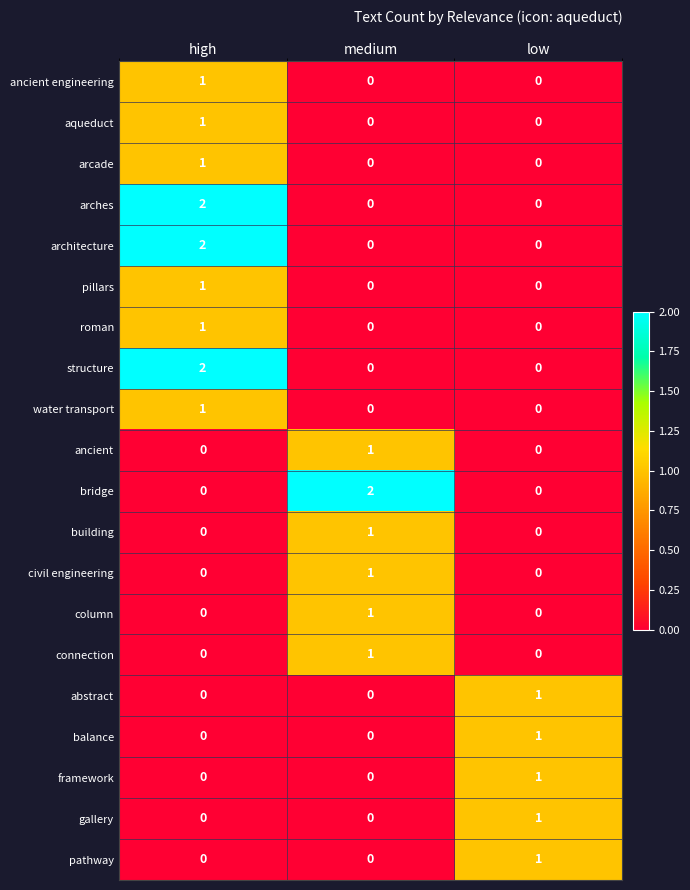

At which label does civil engineering reach its peak?

medium